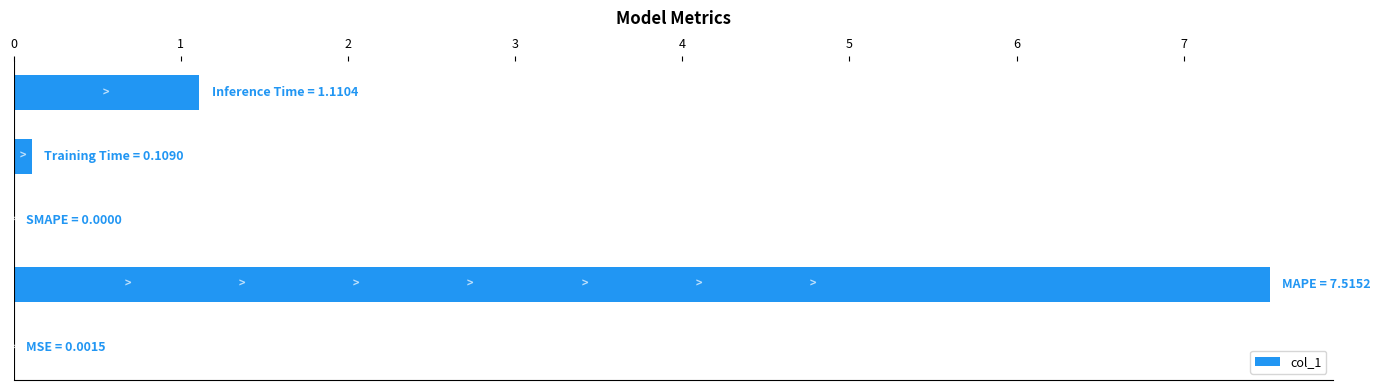

What is the sum of all values?

8.7